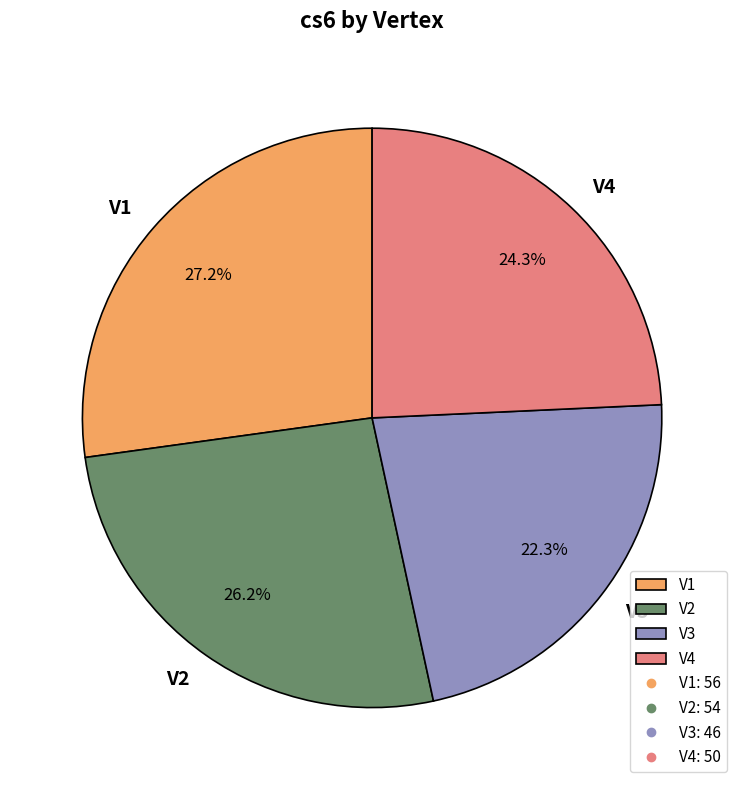

To the nearest percent, what is the combined percentage of V4 and V3?

47%